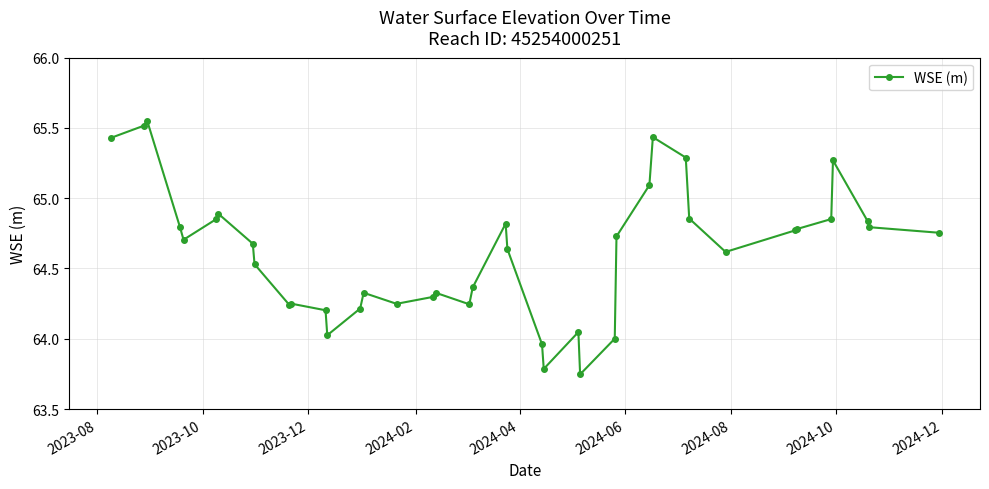

What is the sum of all values?

2584.8